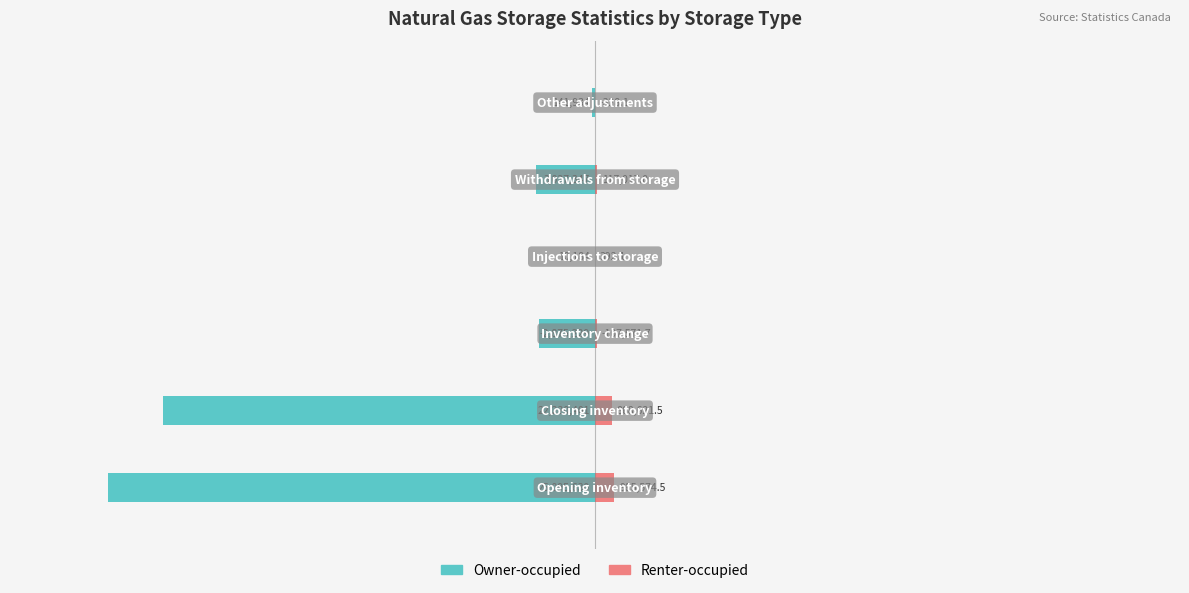

How many groups of bars are there?

6